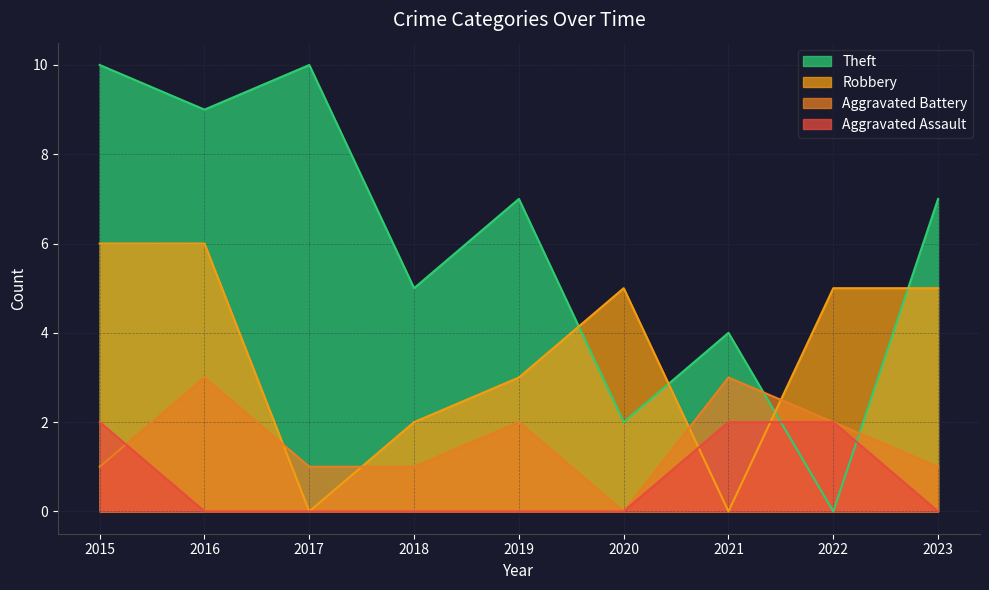

Rank the series by their maximum value, from highest to lowest.

Theft, Robbery, Aggravated Battery, Aggravated Assault